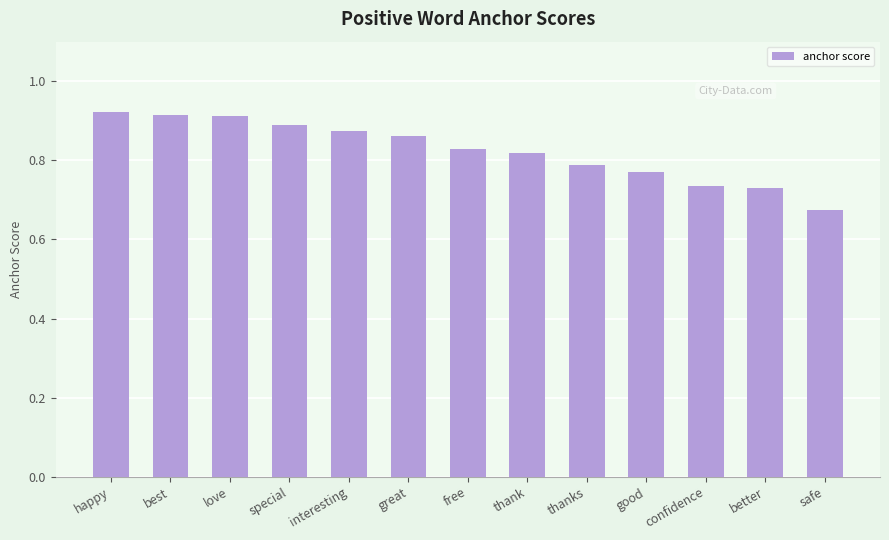

Where is the data nearest to the value 0?

safe